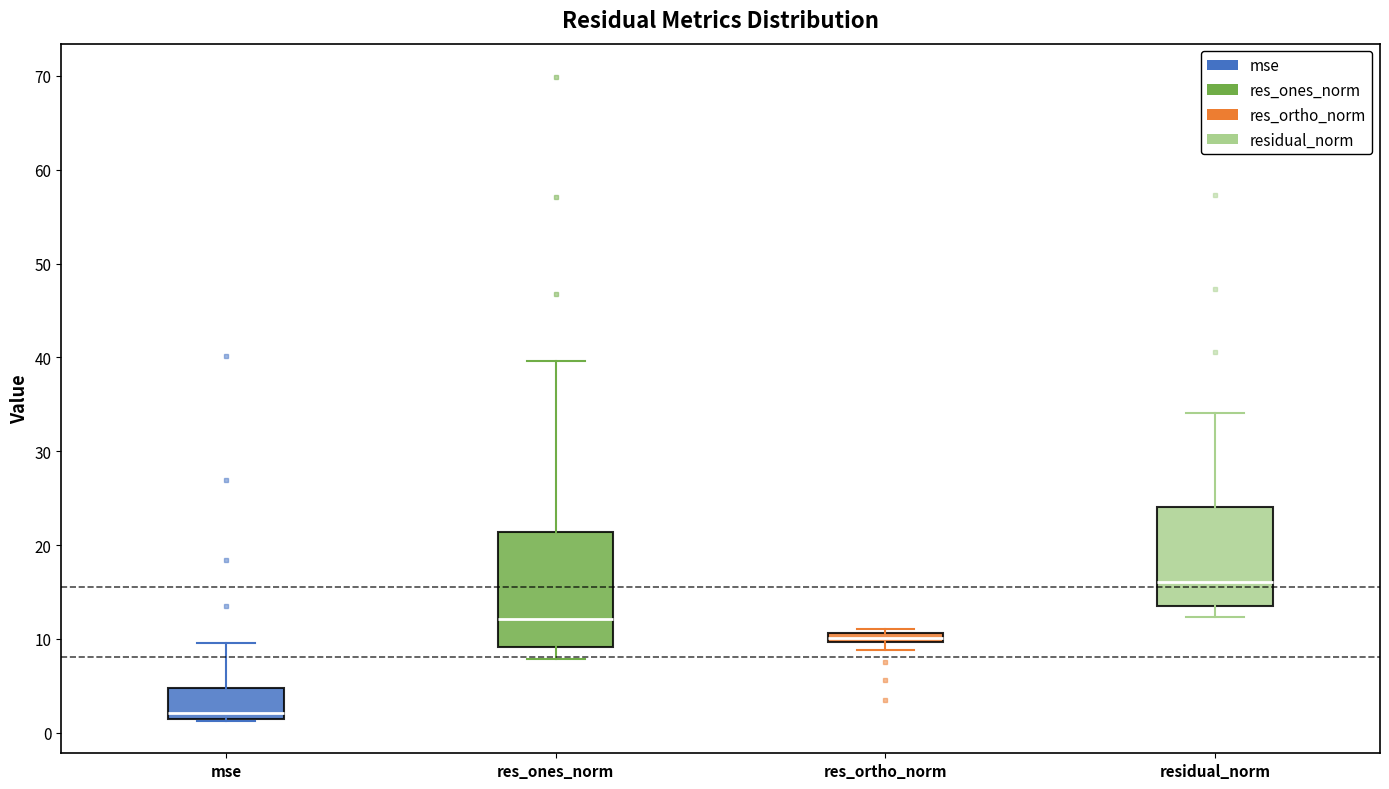

Comparing the boxes themselves (not the whiskers), which one is the tallest?

res_ones_norm